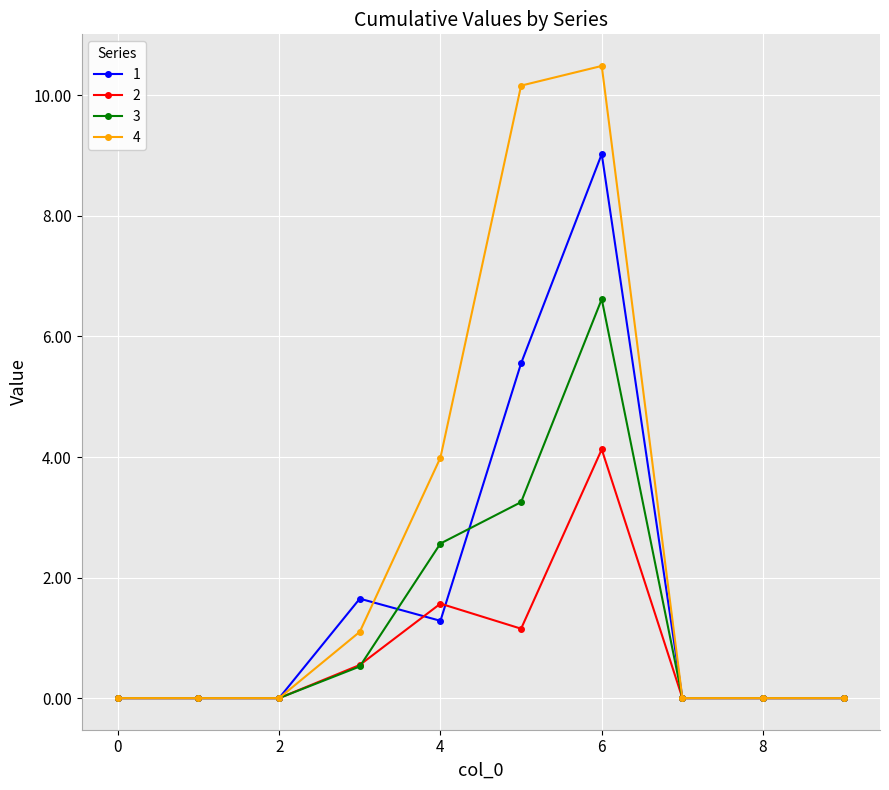

What is the highest value of the 1 series?

9.0